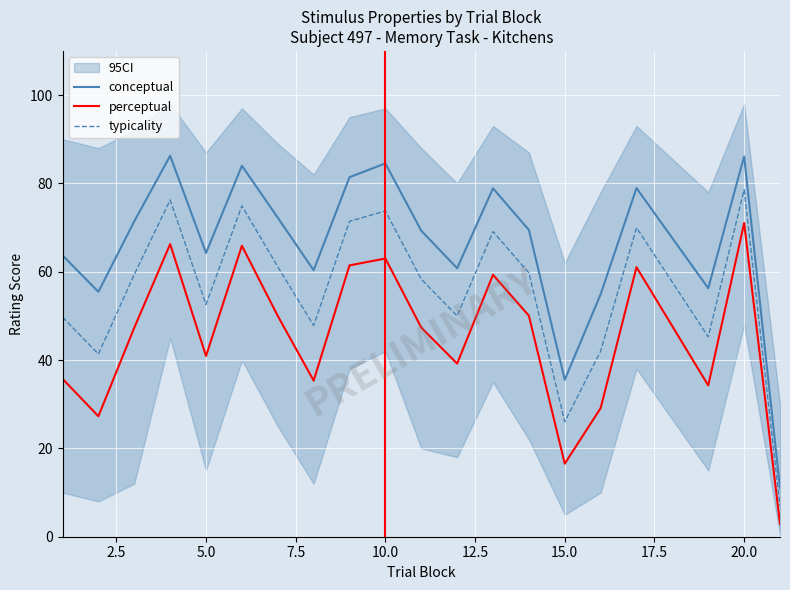

True or false: typicality and conceptual cross at least once.

False